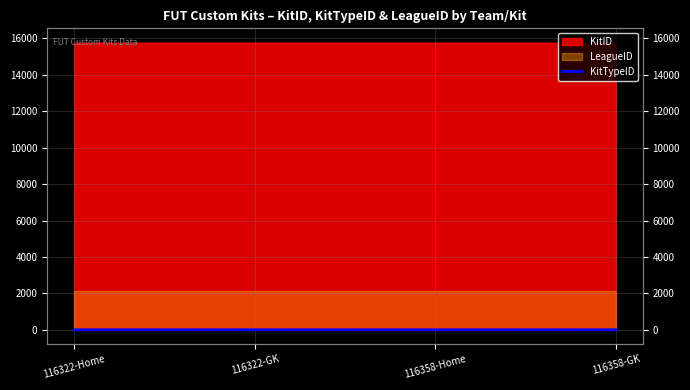

What is the label of the 2nd point from the right?

116358-Home